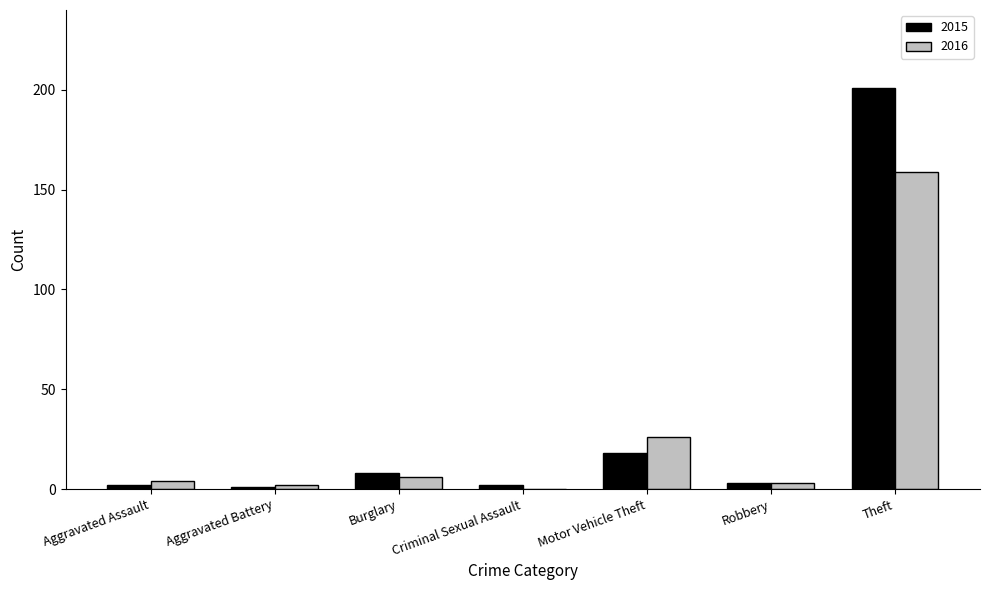

Where is 2015 nearest to the value 101?

Motor Vehicle Theft